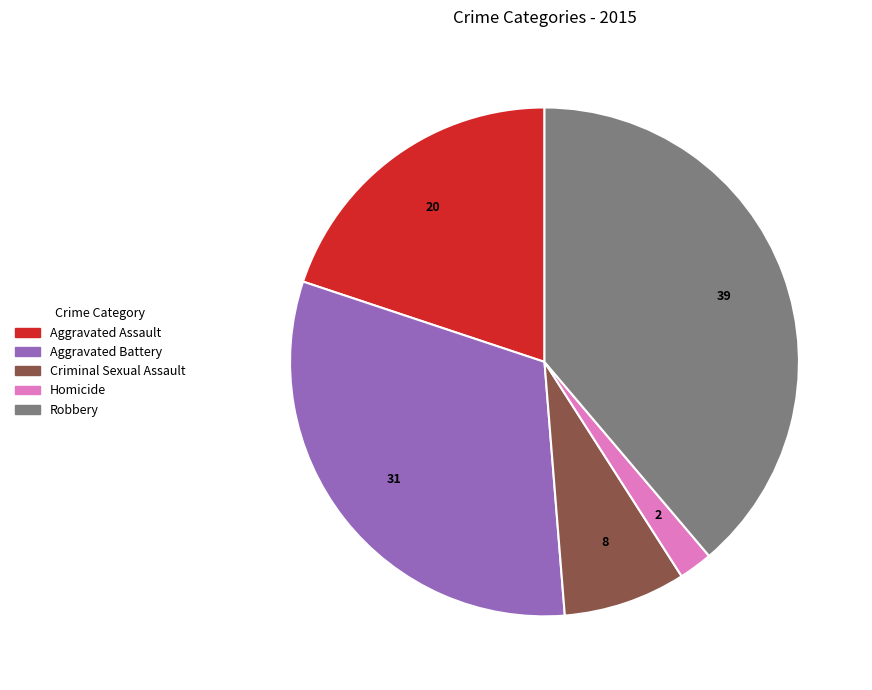

Between Homicide and Robbery, which is larger?

Robbery